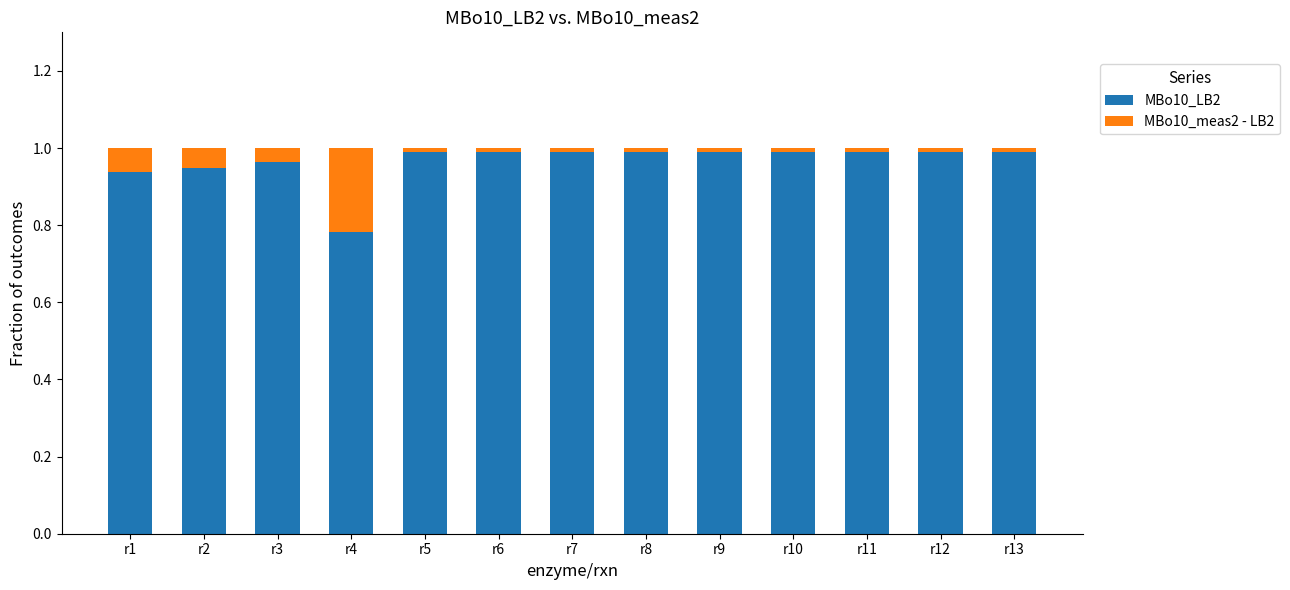

At which label does MBo10_LB2 reach its minimum?

r4